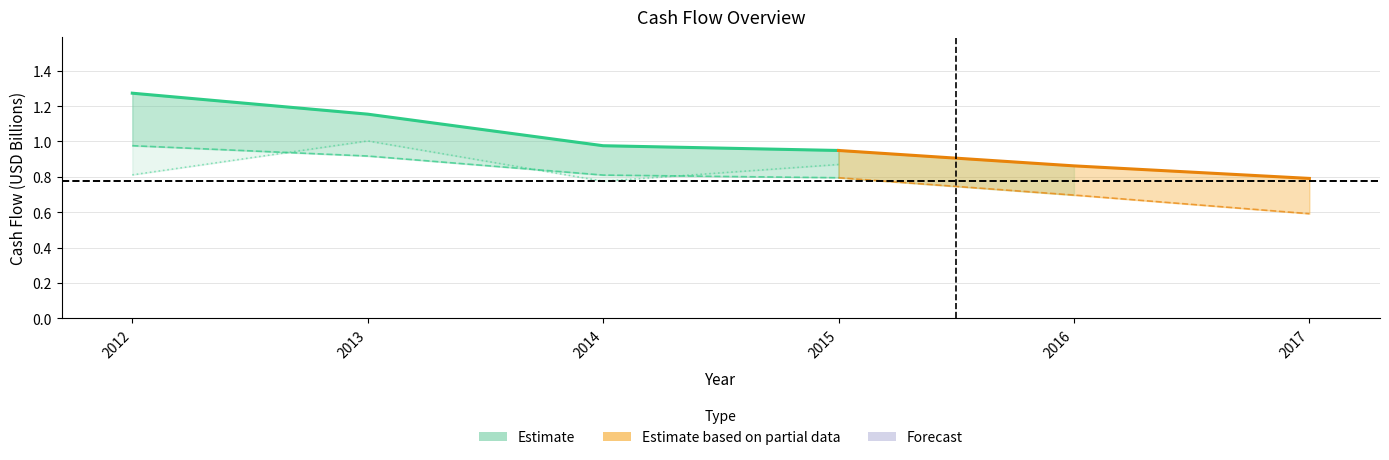

Rank the categories by value from highest to lowest.

2012, 2013, 2014, 2015